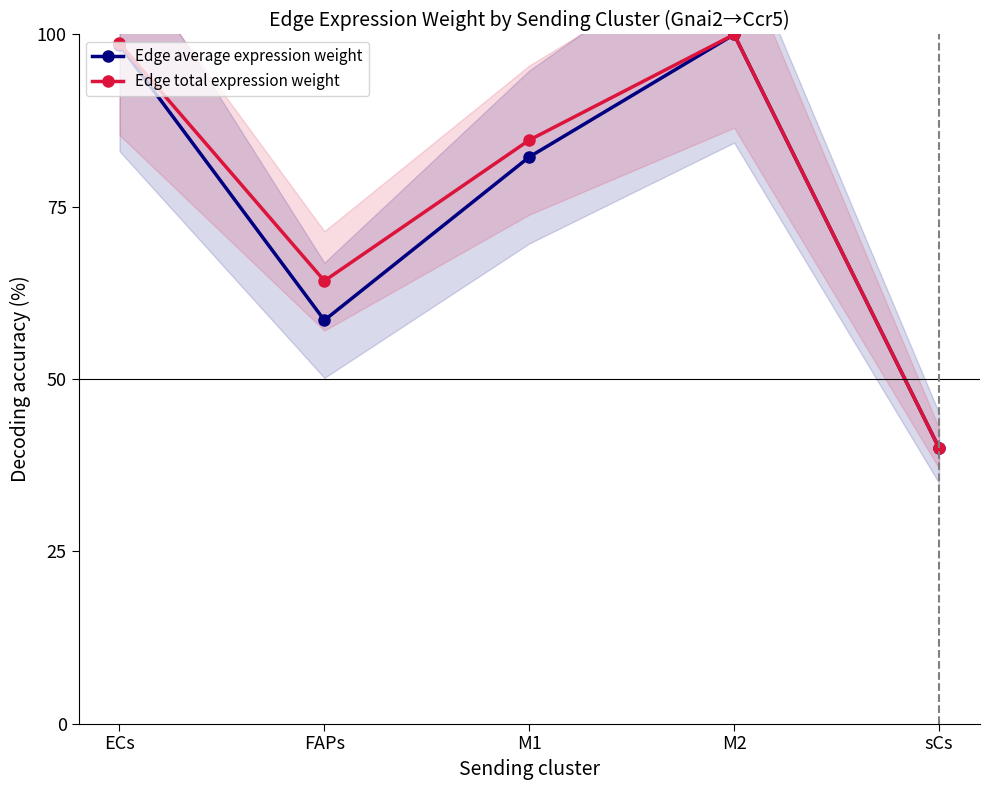

Which category has the highest value in the Edge total expression weight series?

M2